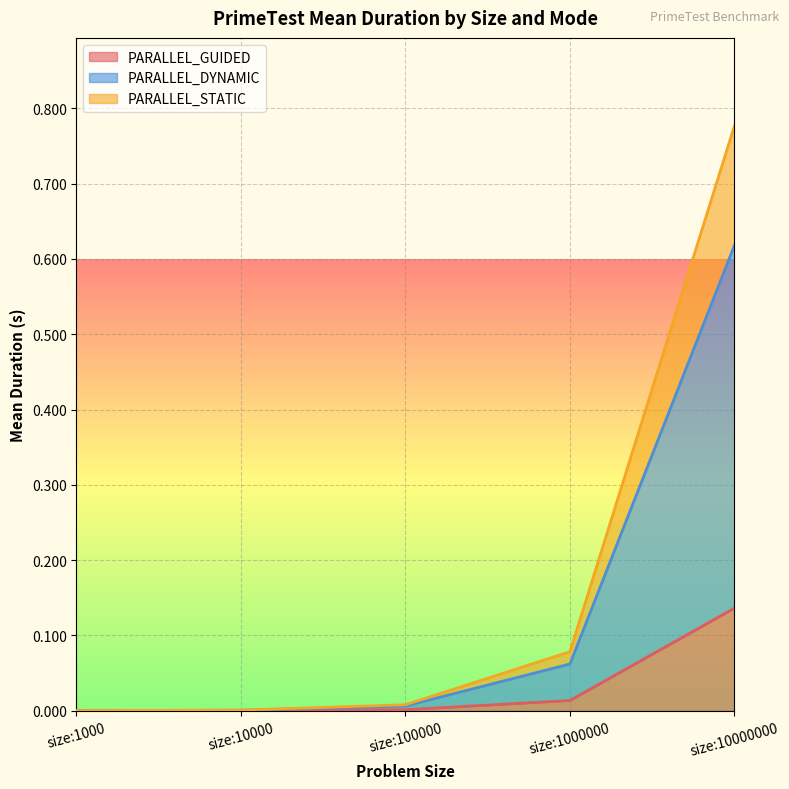

At which label does PARALLEL_DYNAMIC reach its minimum?

size:1000